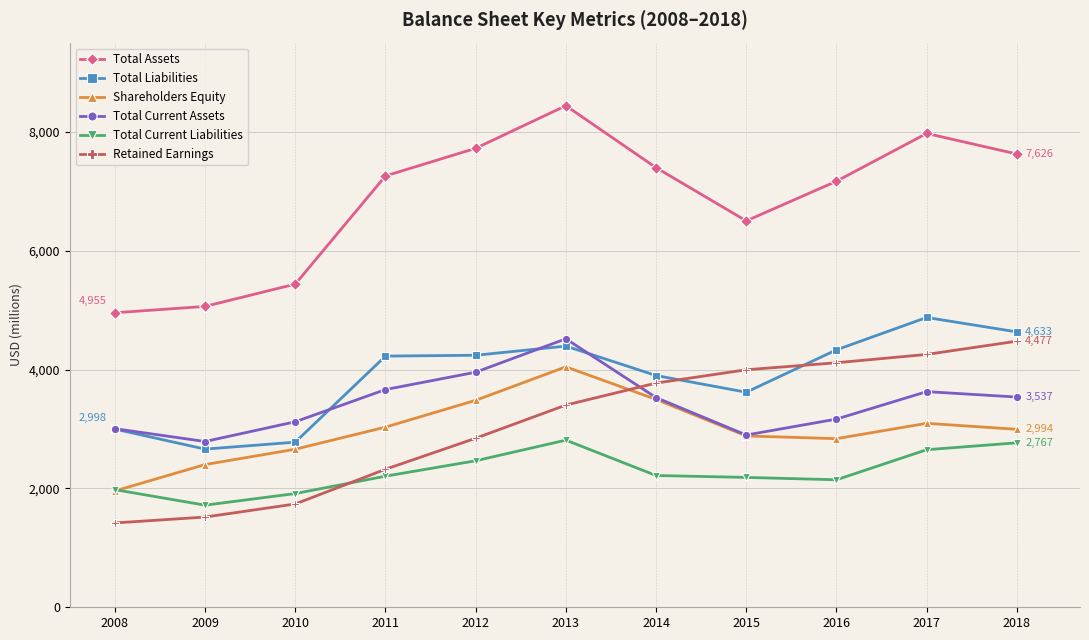

True or false: Total Assets and Shareholders Equity intersect in this chart.

False